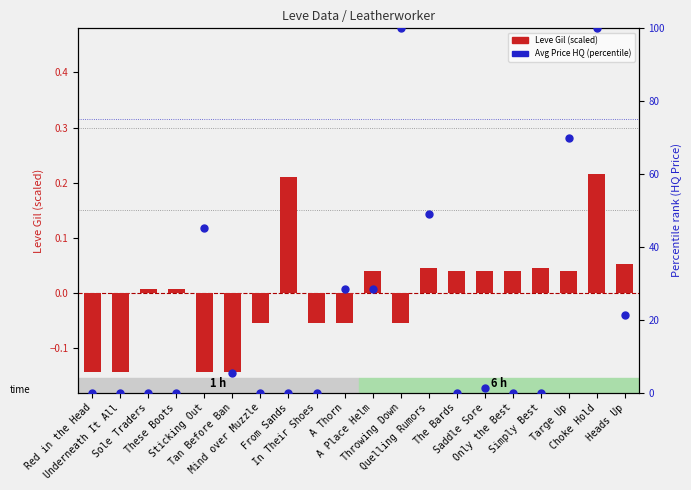

What is the total value across all series at Choke Hold?

100.2